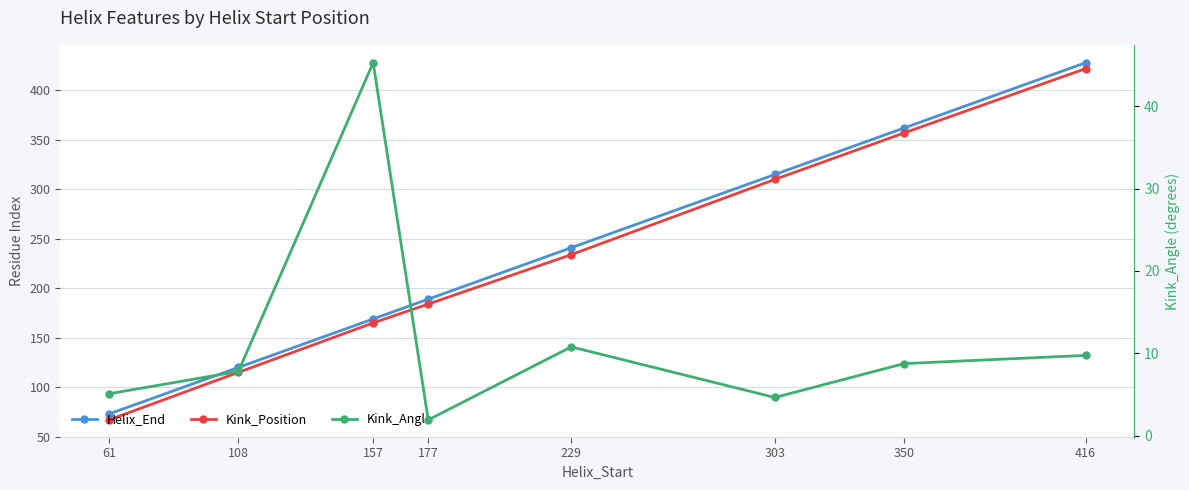

What is the value of the Kink_Angle point at the 1st from the left?

5.1